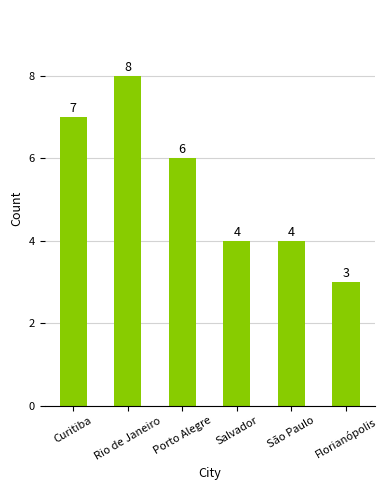

What is the greatest value displayed?

8